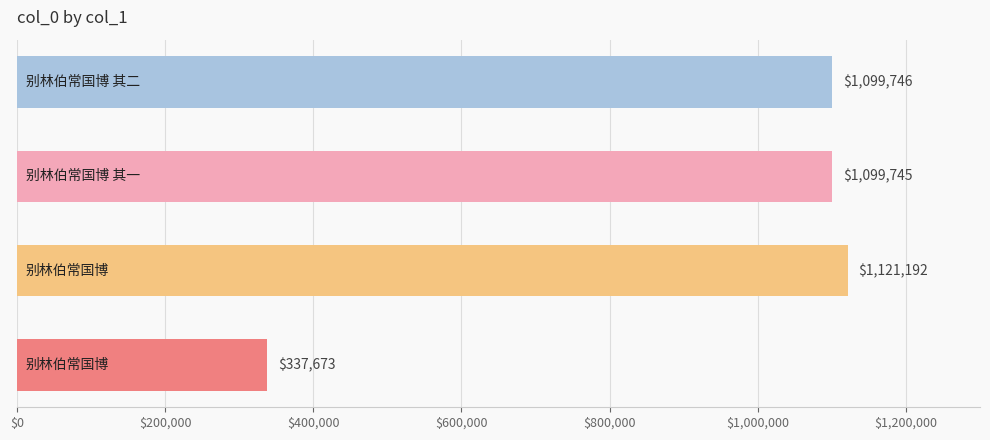

What is the value of the 4th bar from the top?

337673